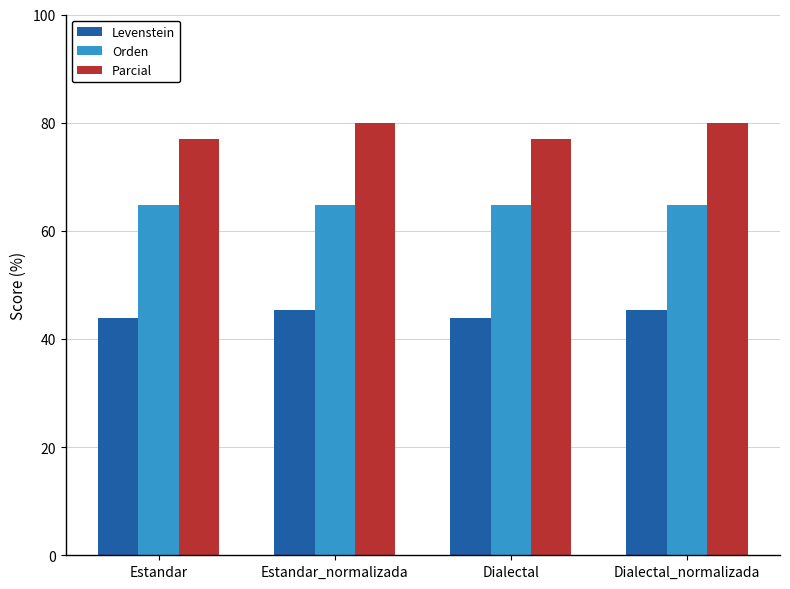

Reading left to right, transcribe all the data shown in this chart.

Levenstein: Estandar=43.9	Estandar_normalizada=45.3	Dialectal=43.9	Dialectal_normalizada=45.3
Orden: Estandar=64.9	Estandar_normalizada=64.9	Dialectal=64.9	Dialectal_normalizada=64.9
Parcial: Estandar=76.9	Estandar_normalizada=80.0	Dialectal=76.9	Dialectal_normalizada=80.0